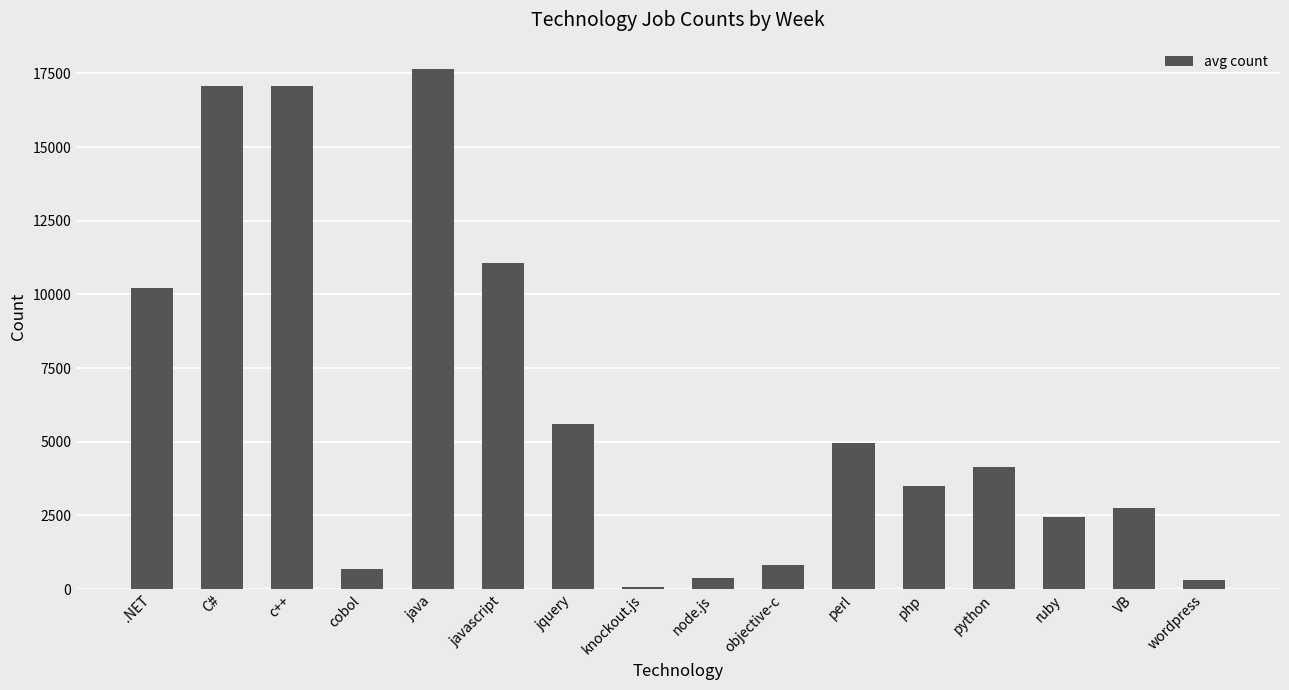

What is the difference between the values at c++ and java?

589.3